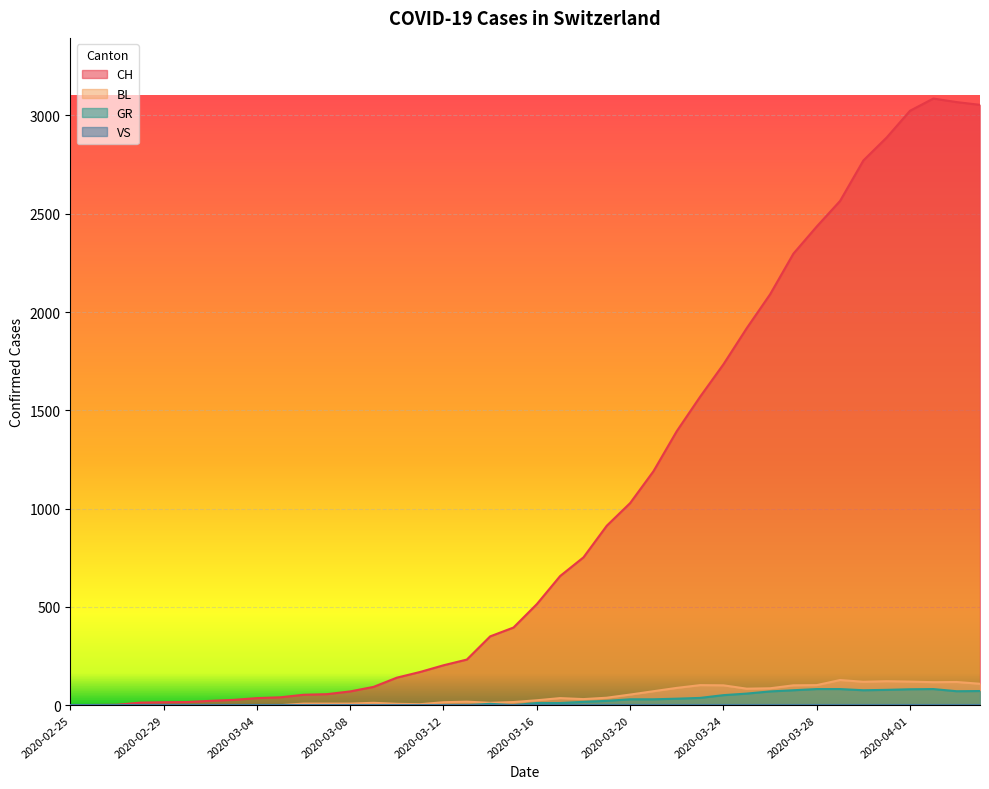

What is the total value across all series at 2020-03-22?

1515